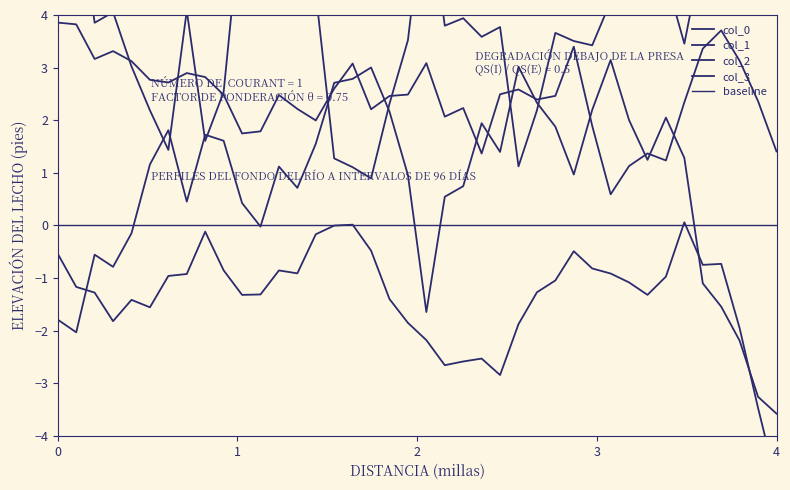

True or false: col_1 and col_2 cross at least once.

True